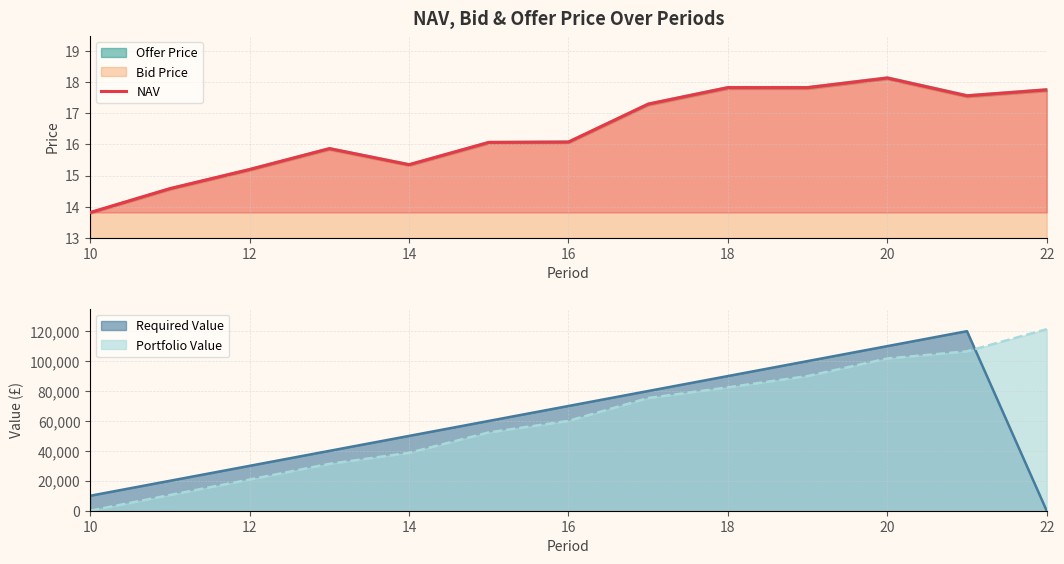

What is the difference between the maximum and minimum values?

4.3